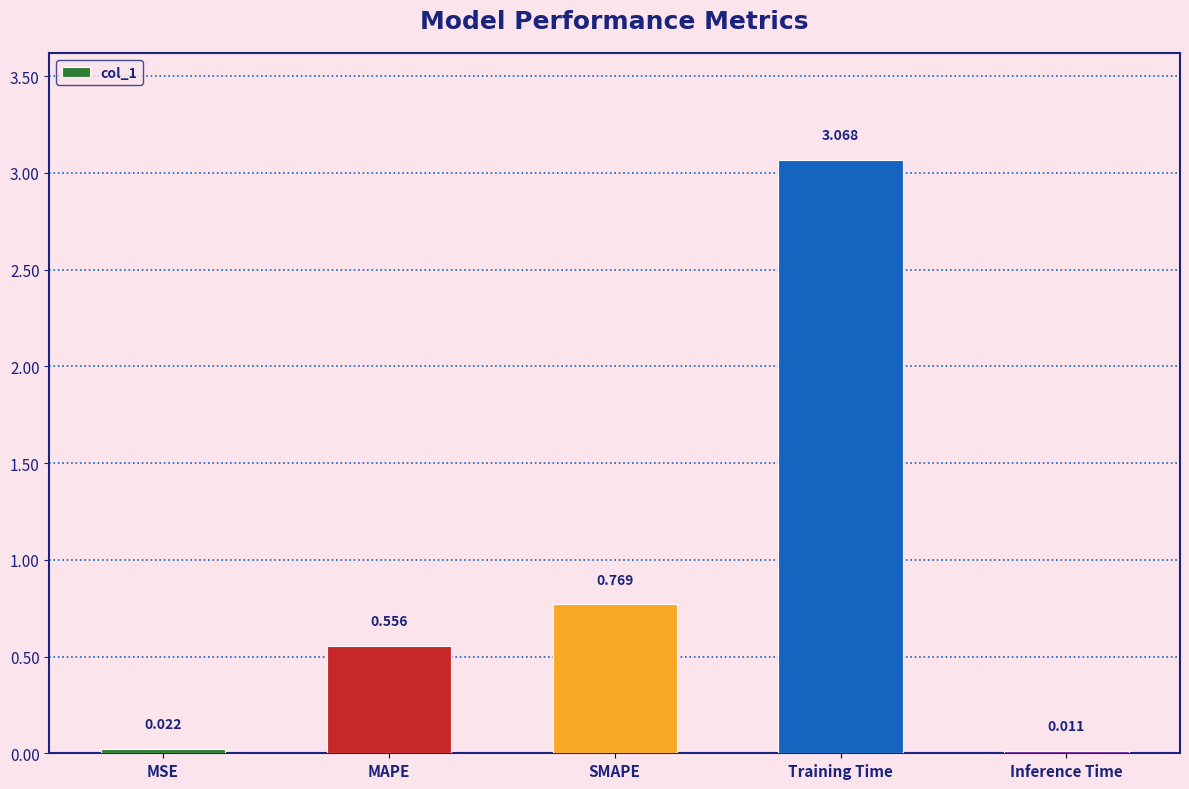

Where is the data nearest to the value 1?

SMAPE